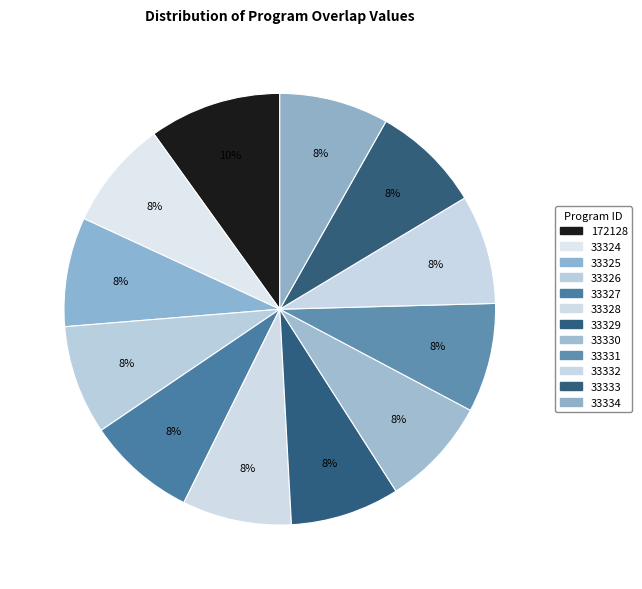

What percentage do 33329 and 33324 together represent?

16.4%